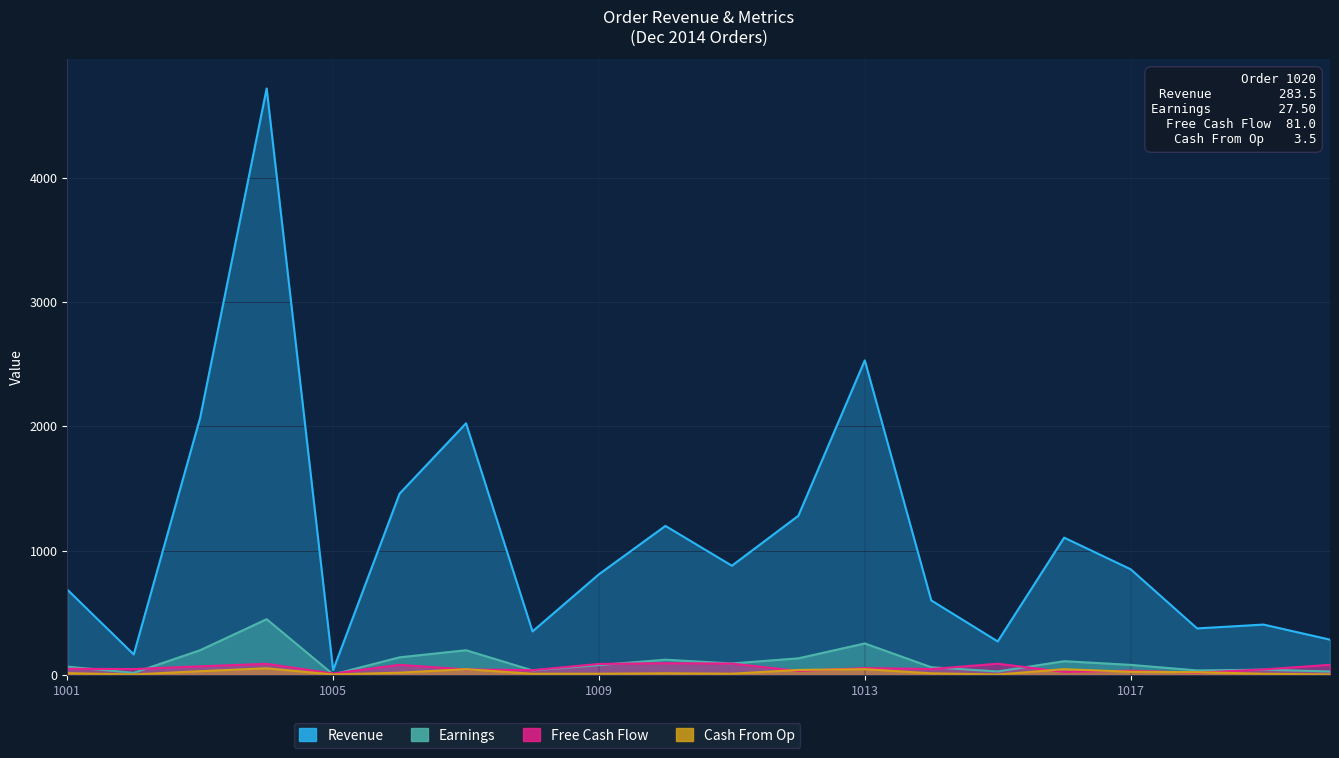

How many interior local peaks does the Cash From Op series have?

5